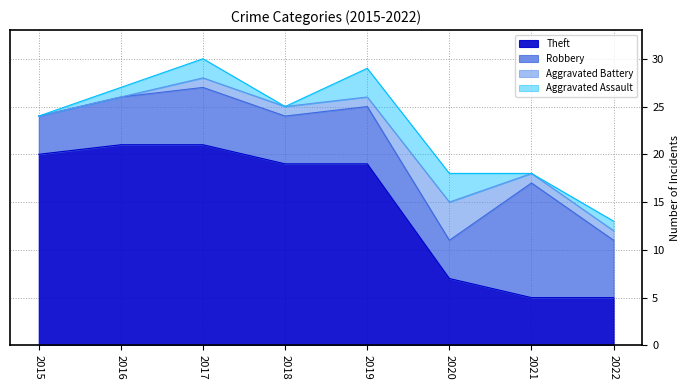

What is the value of the Robbery point at the 1st from the left?

4